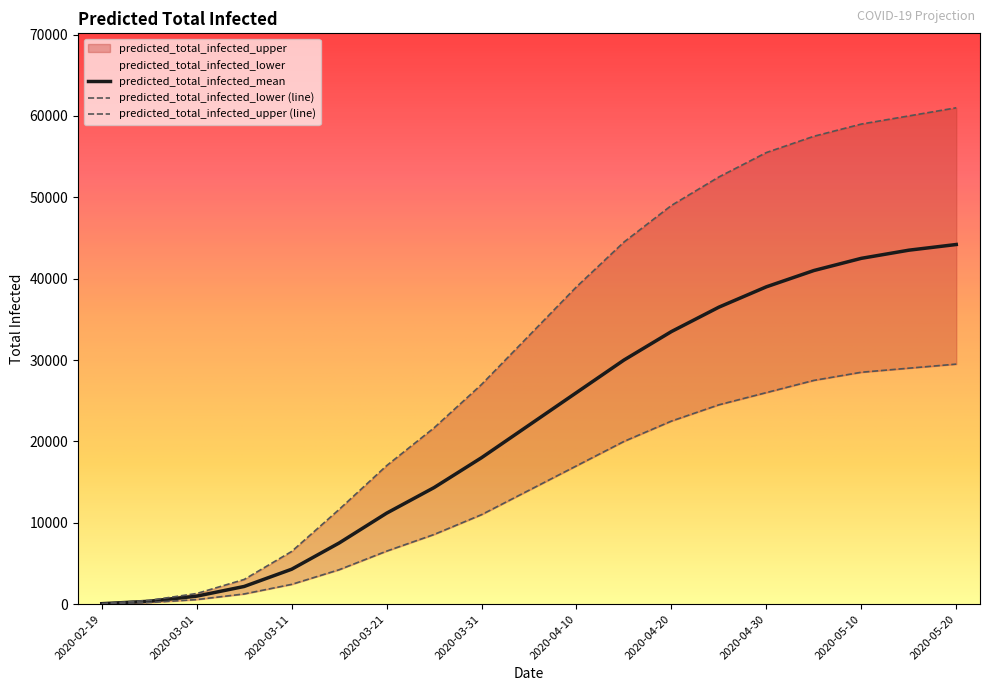

How many lines are shown in the chart?

3